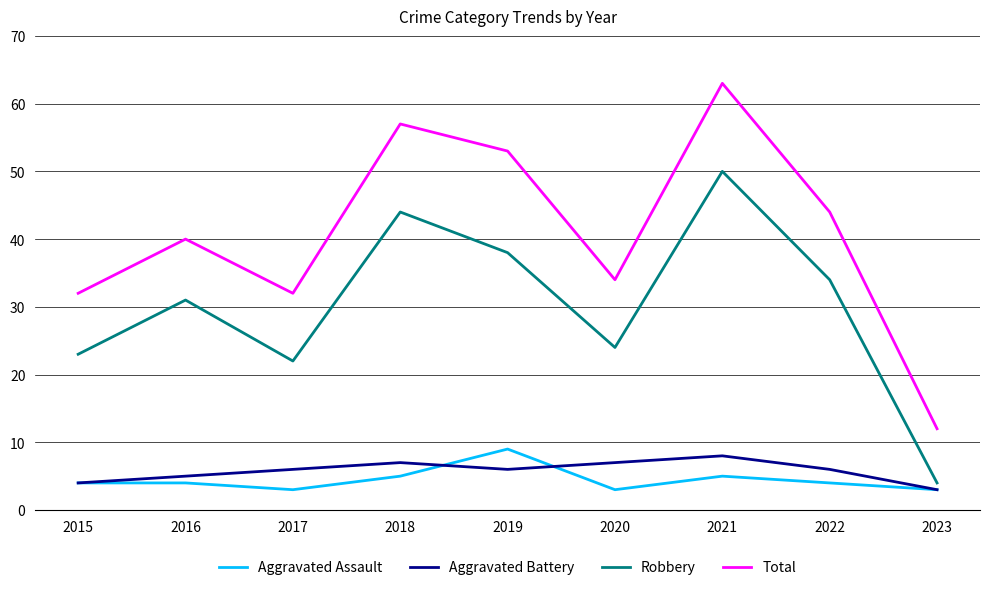

Count the Aggravated Assault values in the range 3 to 5.

8